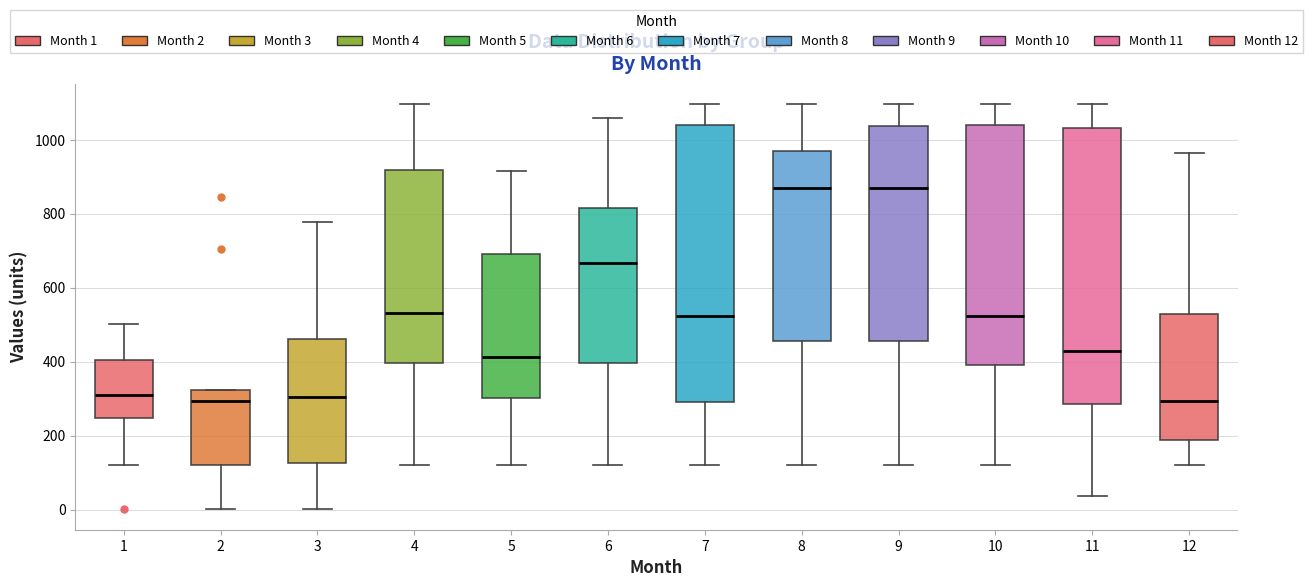

Reading left to right, read every box against the y-axis: the position of its median line, the range the box covers, and the ends of its whiskers. The values are not printed on the chart, so give them approximately, as read against the axis.

1: median 300, box 240 to 400, whiskers 120 to 500
2: median 300, box 120 to 320, whiskers 0 to 320
3: median 300, box 120 to 460, whiskers 0 to 780
4: median 540, box 400 to 920, whiskers 120 to 1100
5: median 420, box 300 to 700, whiskers 120 to 920
6: median 660, box 400 to 820, whiskers 120 to 1060
7: median 520, box 300 to 1040, whiskers 120 to 1100
8: median 880, box 460 to 960, whiskers 120 to 1100
9: median 880, box 460 to 1040, whiskers 120 to 1100
10: median 520, box 400 to 1040, whiskers 120 to 1100
11: median 440, box 280 to 1040, whiskers 40 to 1100
12: median 300, box 180 to 520, whiskers 120 to 960